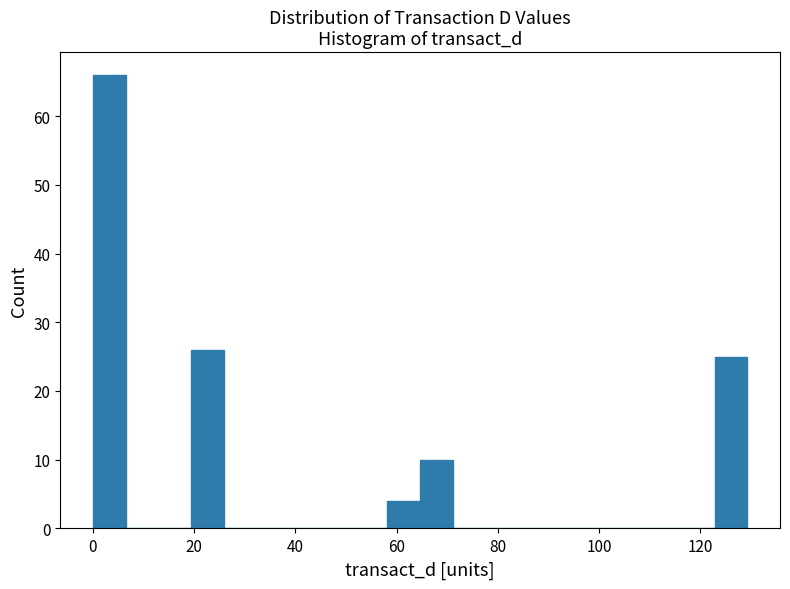

Around what value on the x-axis is the tallest bar? Give the approximate position of its centre, as read against the axis.

4